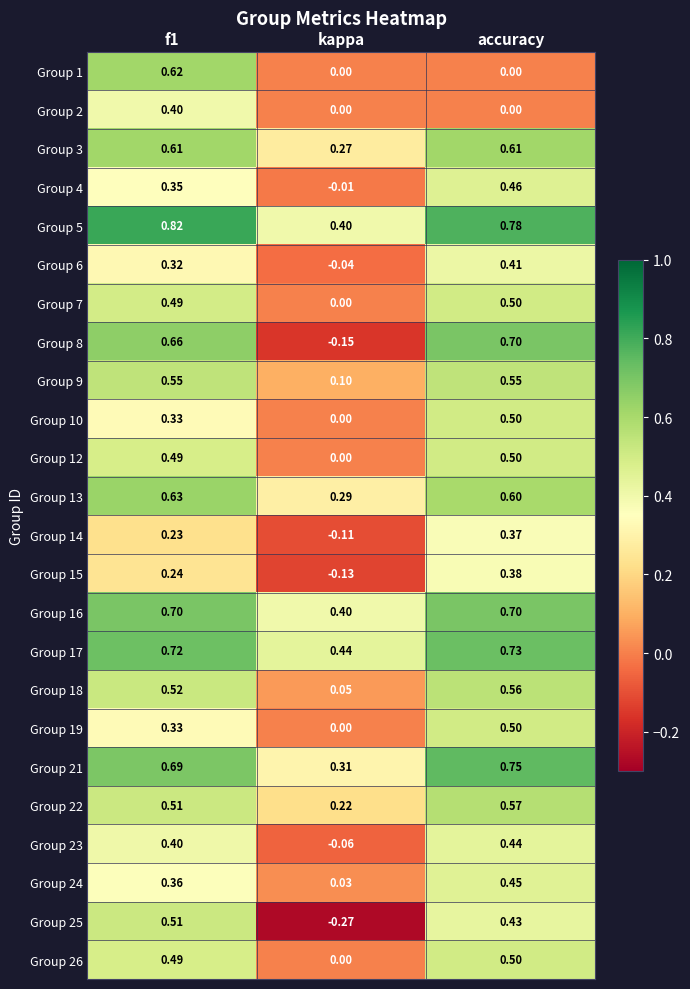

Where is Group 25 nearest to the value 0?

kappa